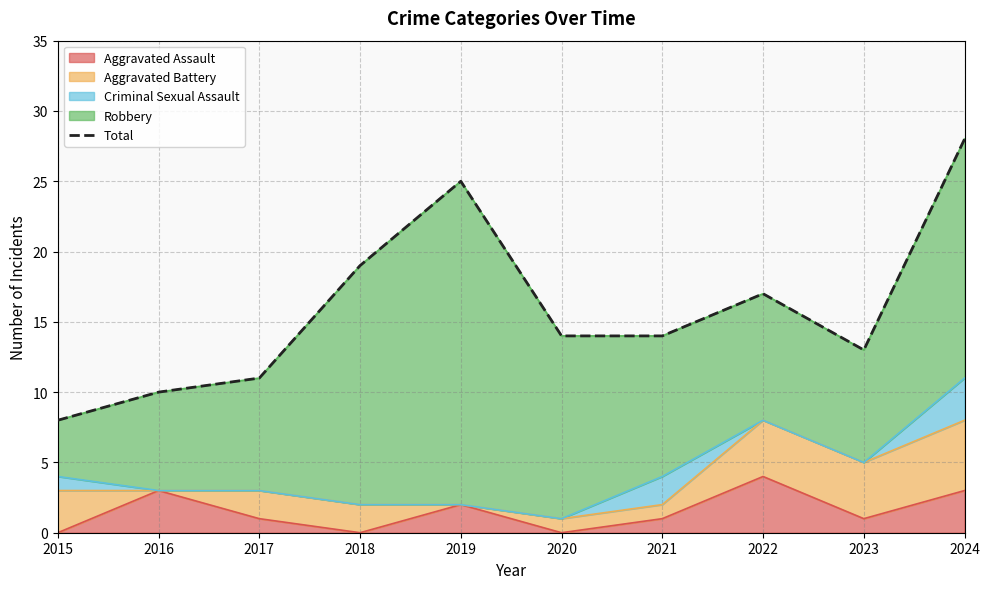

Reading left to right, extract all data points from this chart.

2015=8	2016=10	2017=11	2018=19	2019=25	2020=14	2021=14	2022=17	2023=13	2024=28